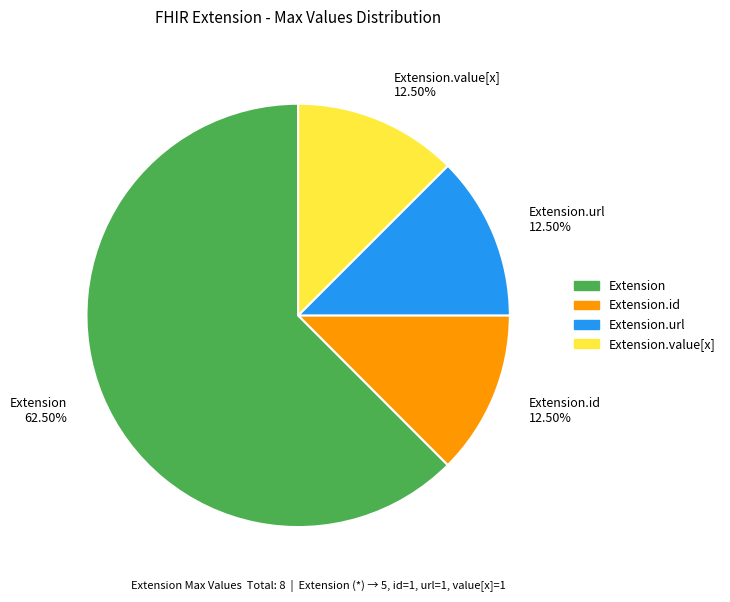

Which slice is the largest?

Extension 62.50%